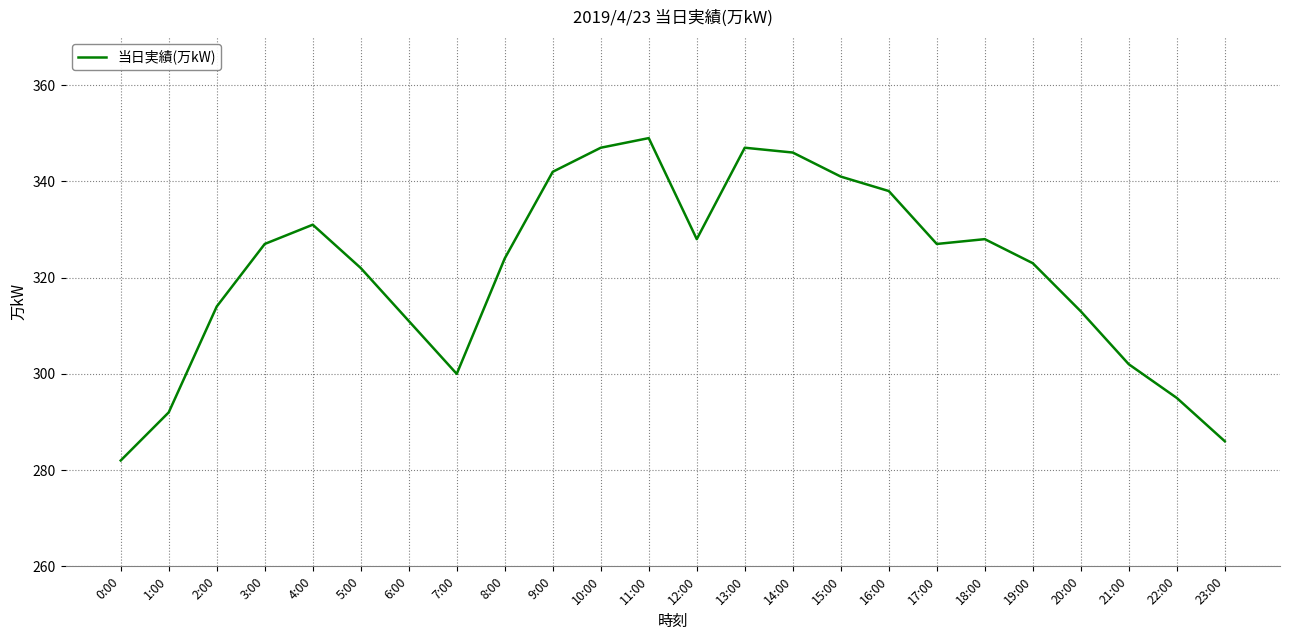

What is the difference between the values at 13:00 and 23:00?

61